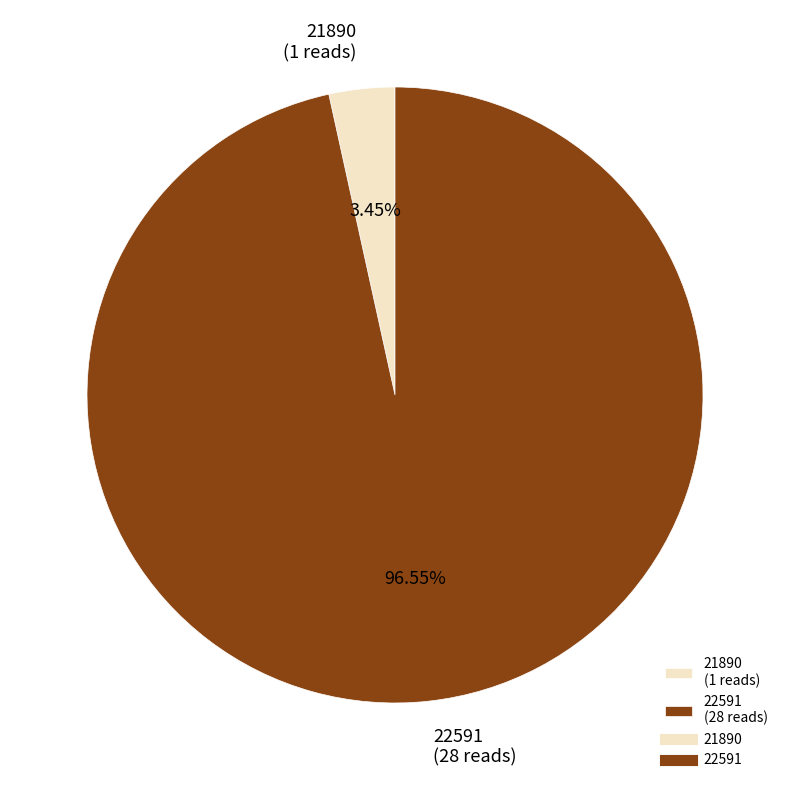

Is it true that 22591 is 97% of the pie?

True